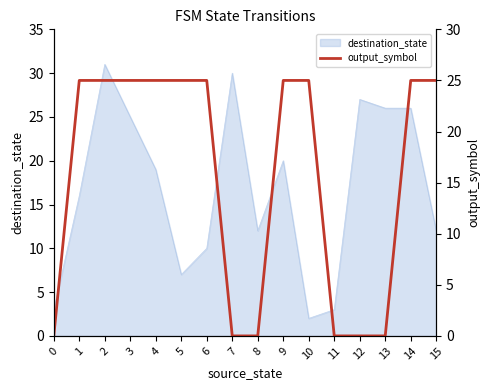

The value at 3 is 12. True or false?

False